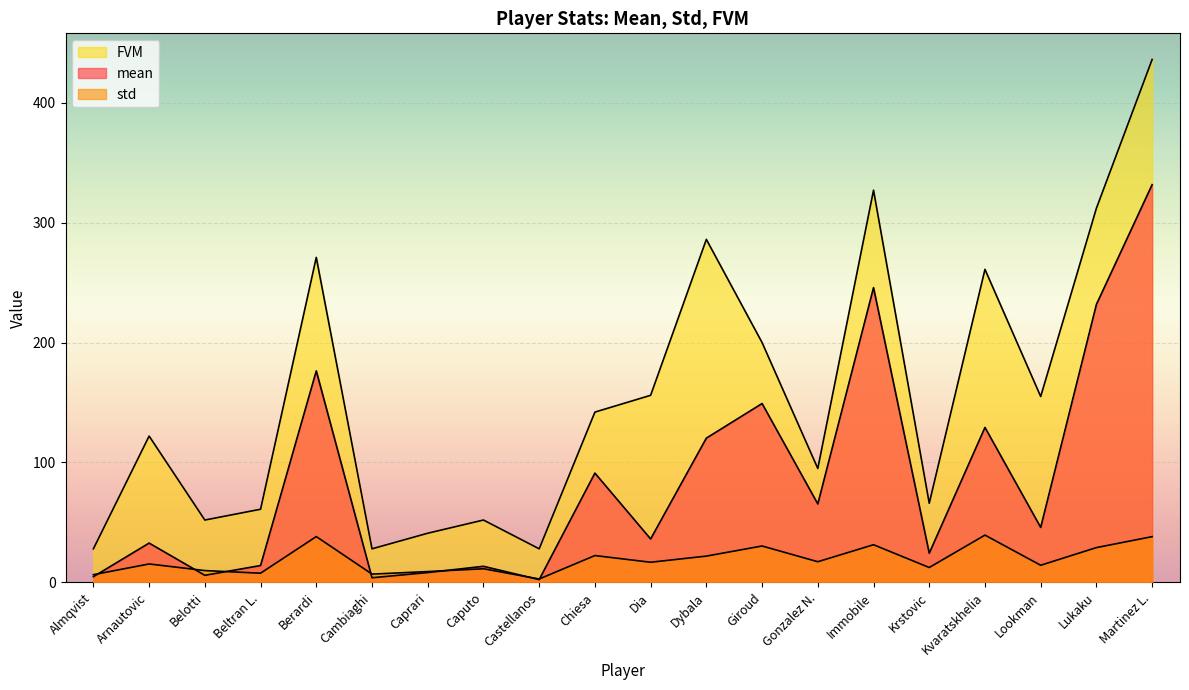

What is the total value across all series at Lookman?

215.1